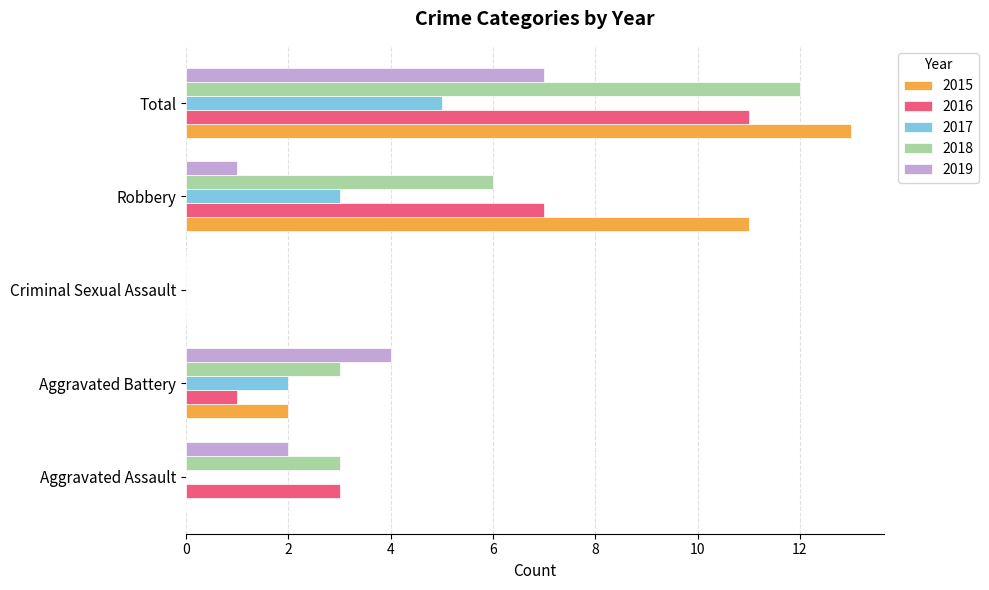

Count the 2018 values in the range 3 to 6.

3